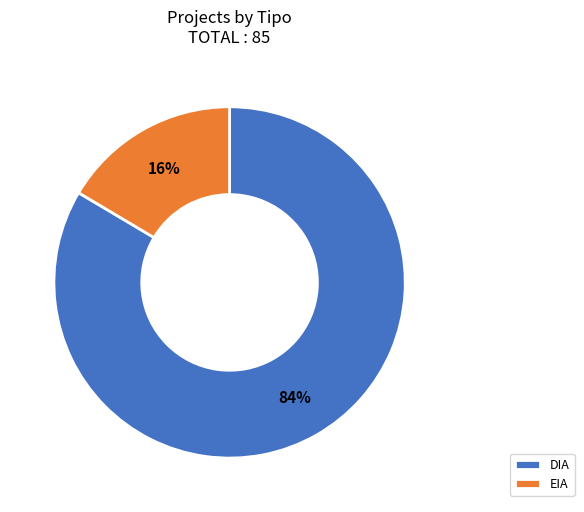

To the nearest percent, what percentage of the pie is DIA?

84%